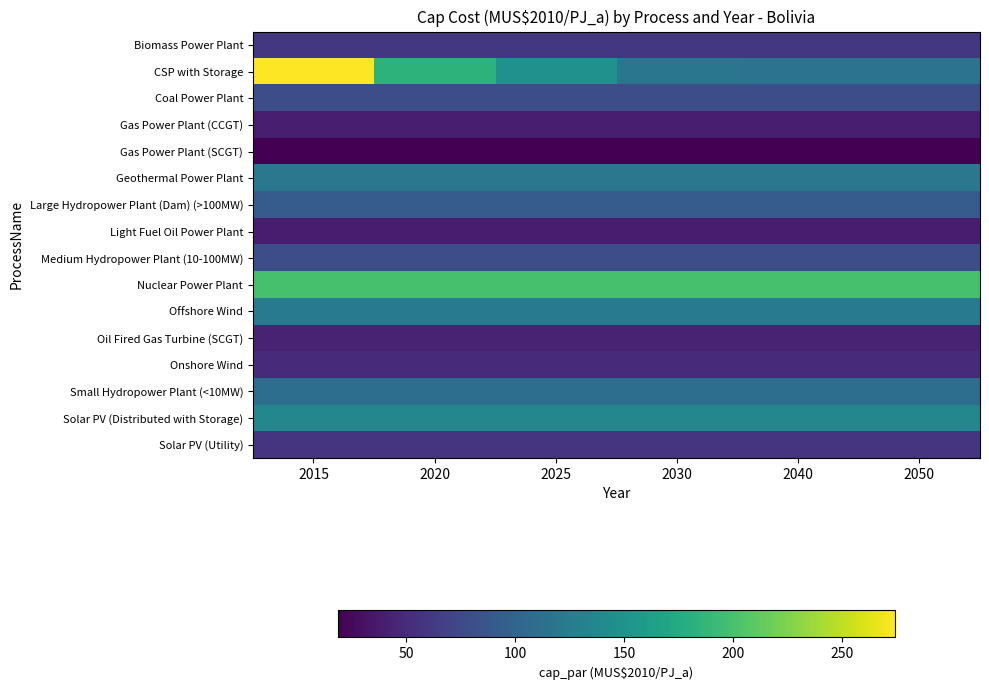

What is the spread (max minus min) of values at 2025?

181.9